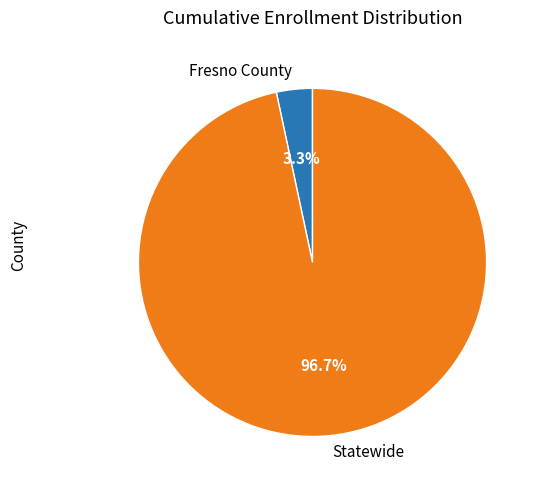

To the nearest percent, what is the difference between the Fresno County and Statewide slice percentages?

93%